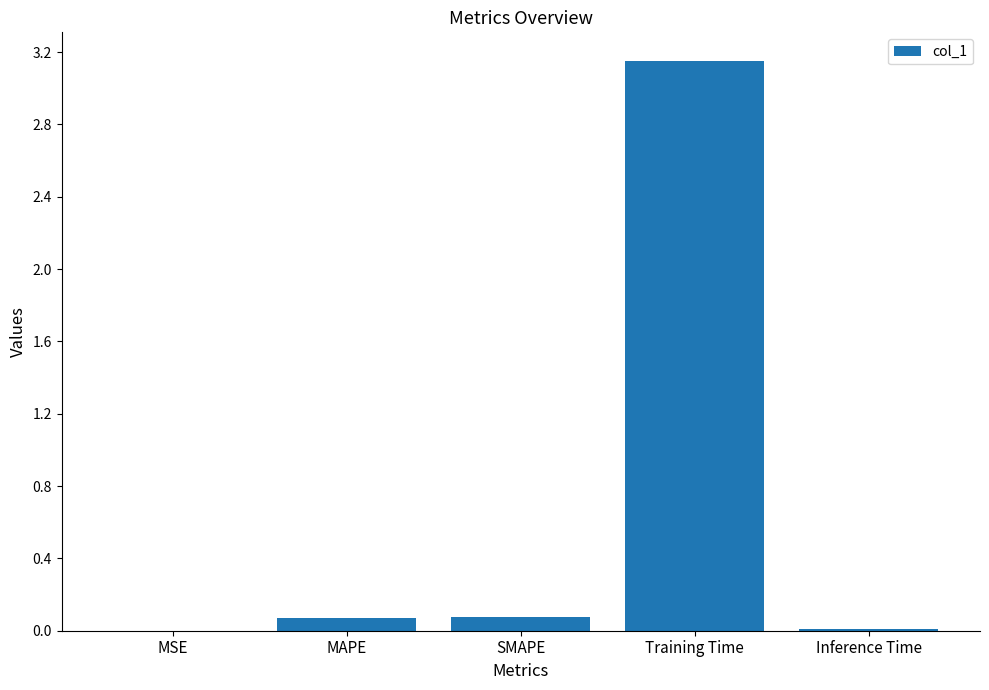

What is the change in value from SMAPE to Training Time?

+3.1